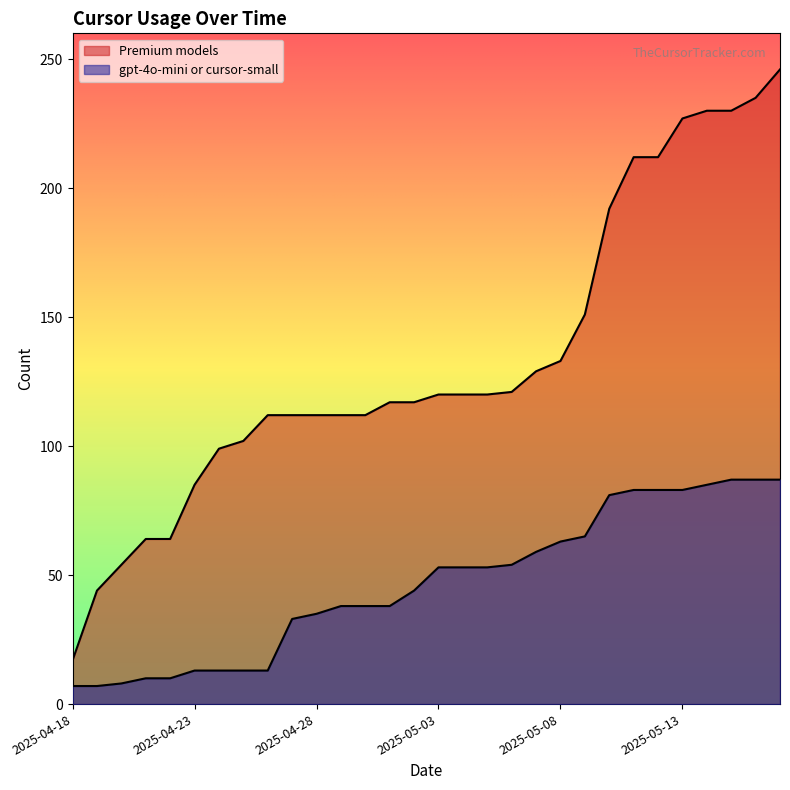

At which label does Premium models reach its peak?

2025-05-17